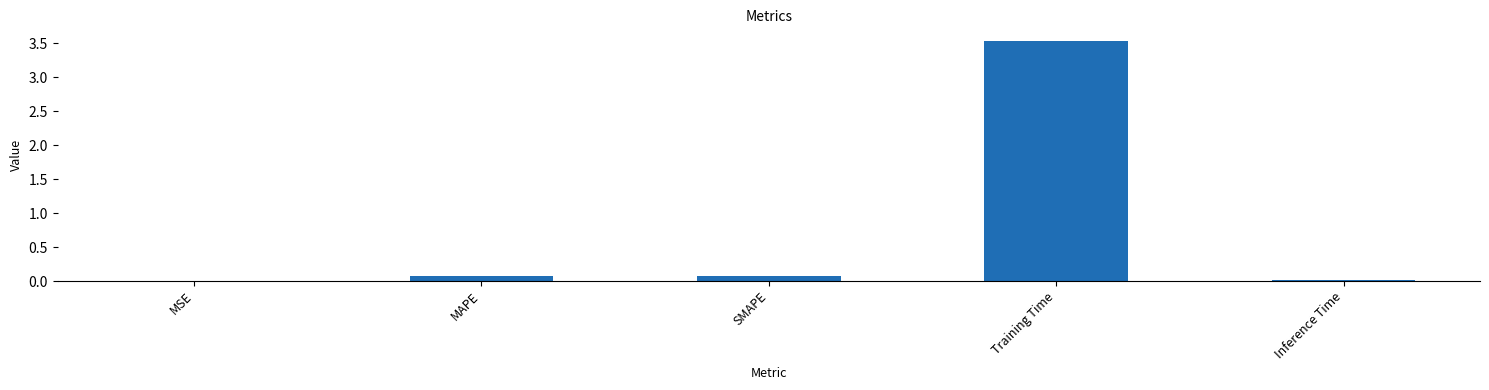

What is the greatest value displayed?

3.5